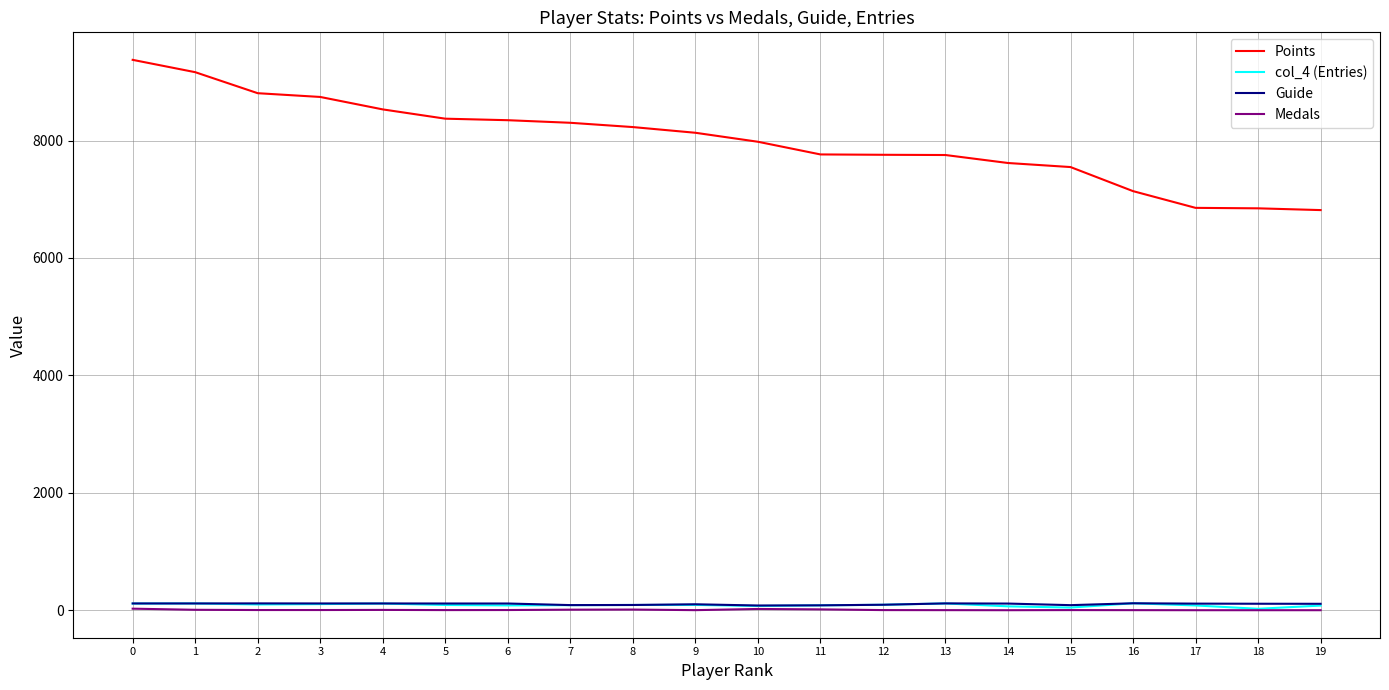

Is the value of Guide at 7 greater than the value of Medals at 14?

Yes